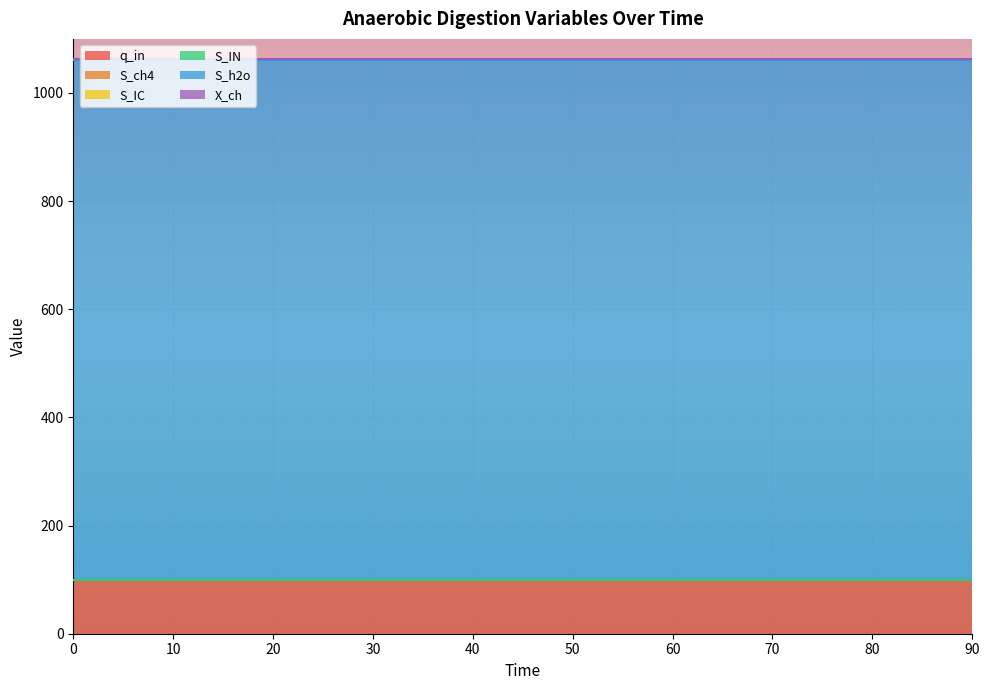

Which series has the largest range (max minus min)?

q_in